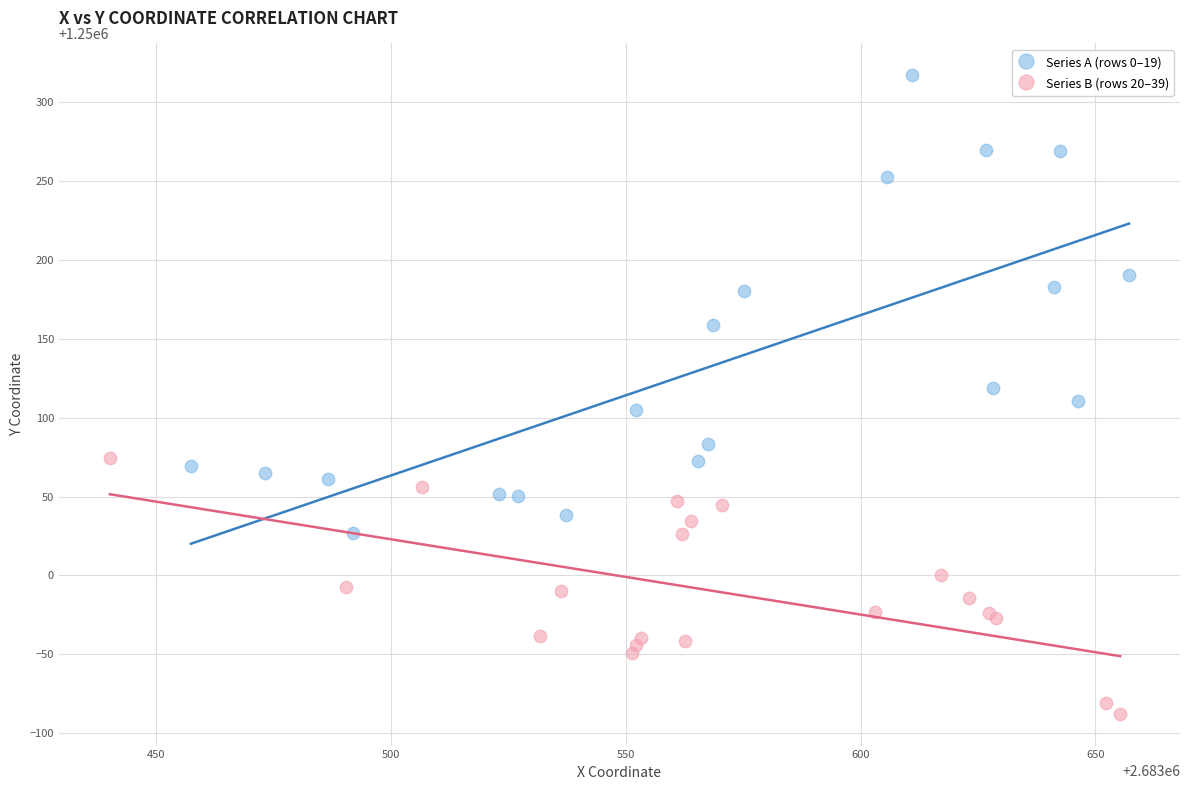

Which series contains the lowest Y value?

Series B (rows 20–39)